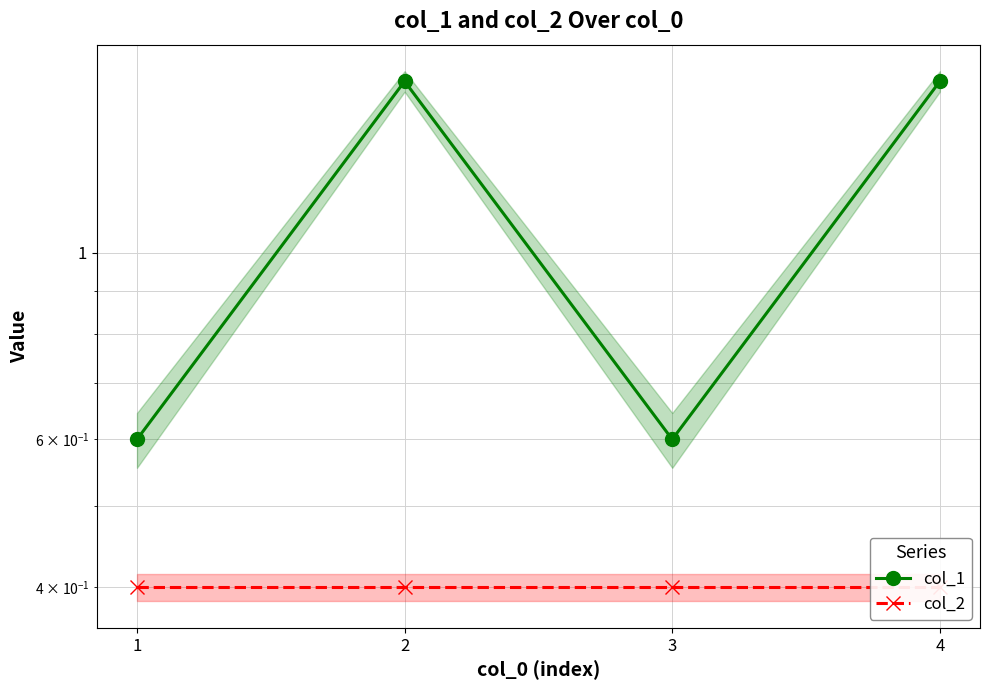

True or false: col_1 and col_2 cross at least once.

False